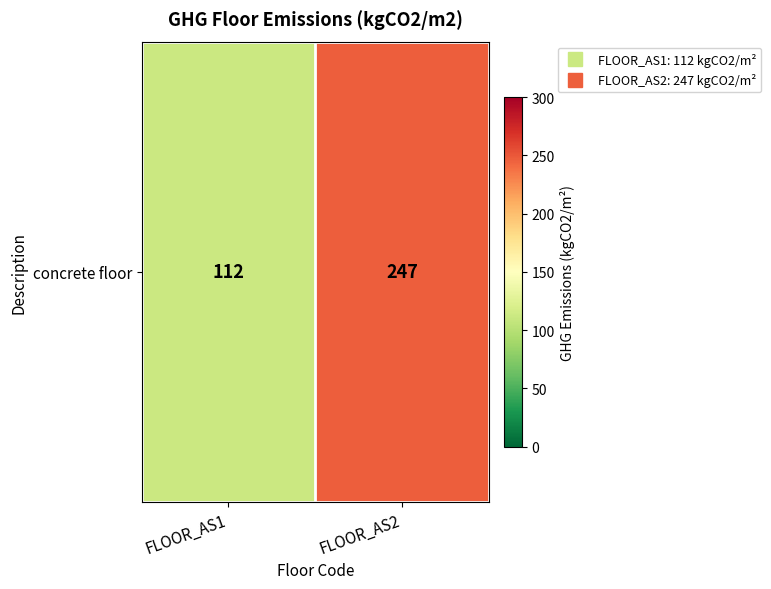

What is the maximum value shown in the chart?

247